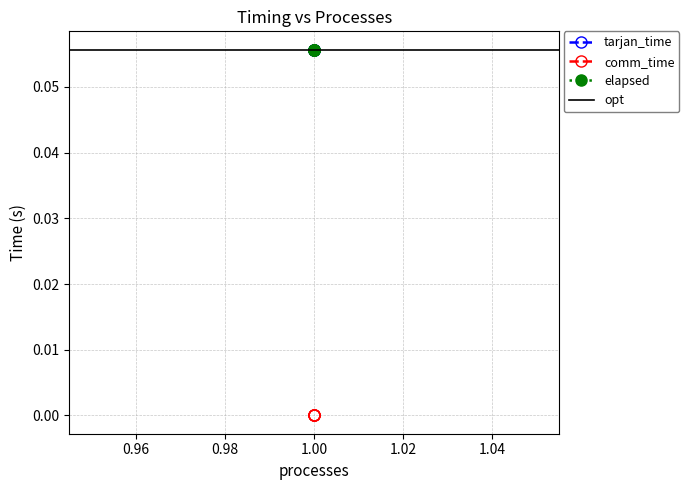

Which series changed the most between 1 and 1?

tarjan_time